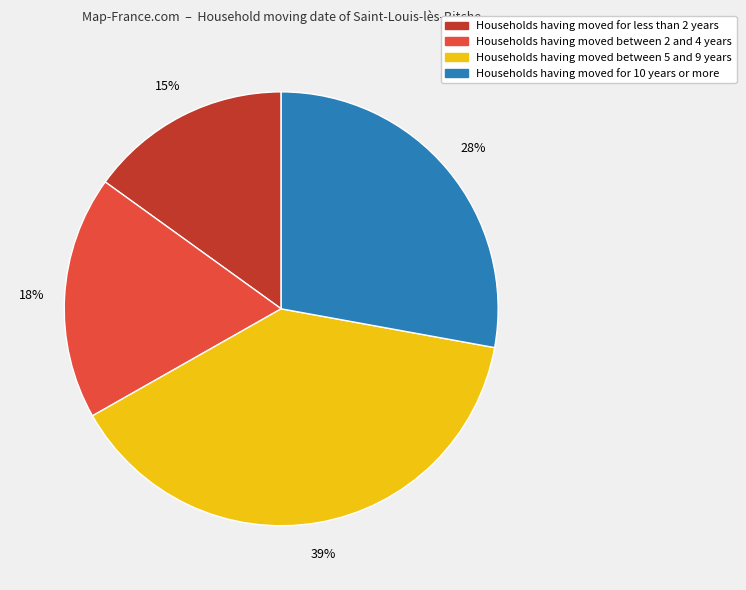

Is the sum of Households having moved for 10 years or more and Households having moved for less than 2 years greater than half?

No